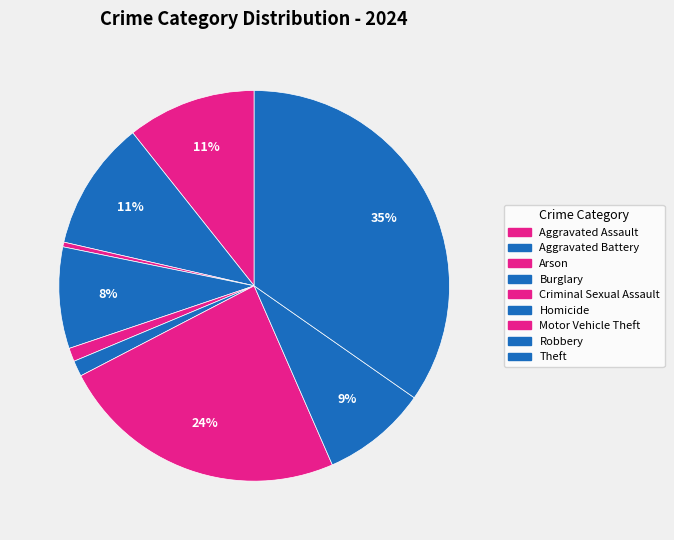

Rank the categories by value from highest to lowest.

Theft, Motor Vehicle Theft, Aggravated Battery, Aggravated Assault, Robbery, Burglary, Homicide, Criminal Sexual Assault, Arson